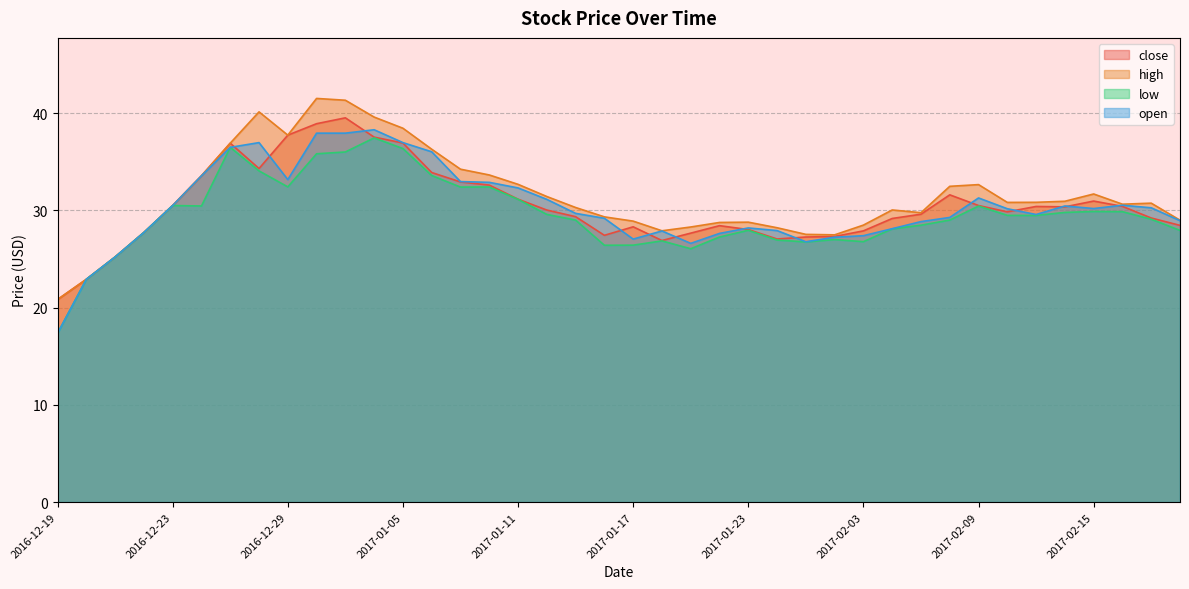

What position from the left is 2017-01-16?

20